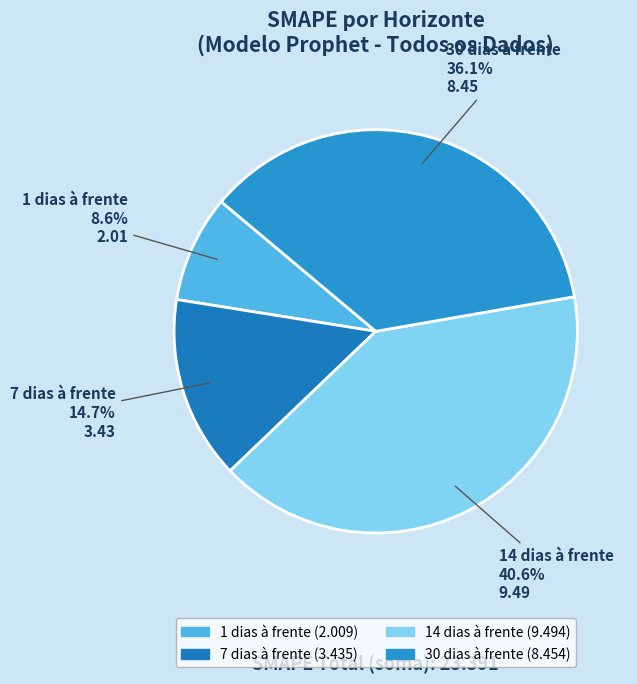

To the nearest percent, what is the difference between the 30 dias à frente and 14 dias à frente slice percentages?

4%